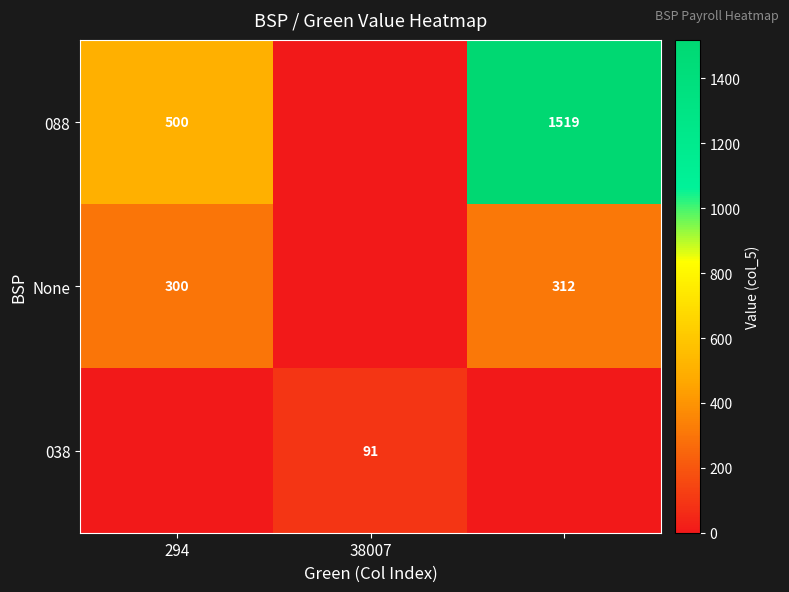

What is the spread (max minus min) of values at 38007?

91